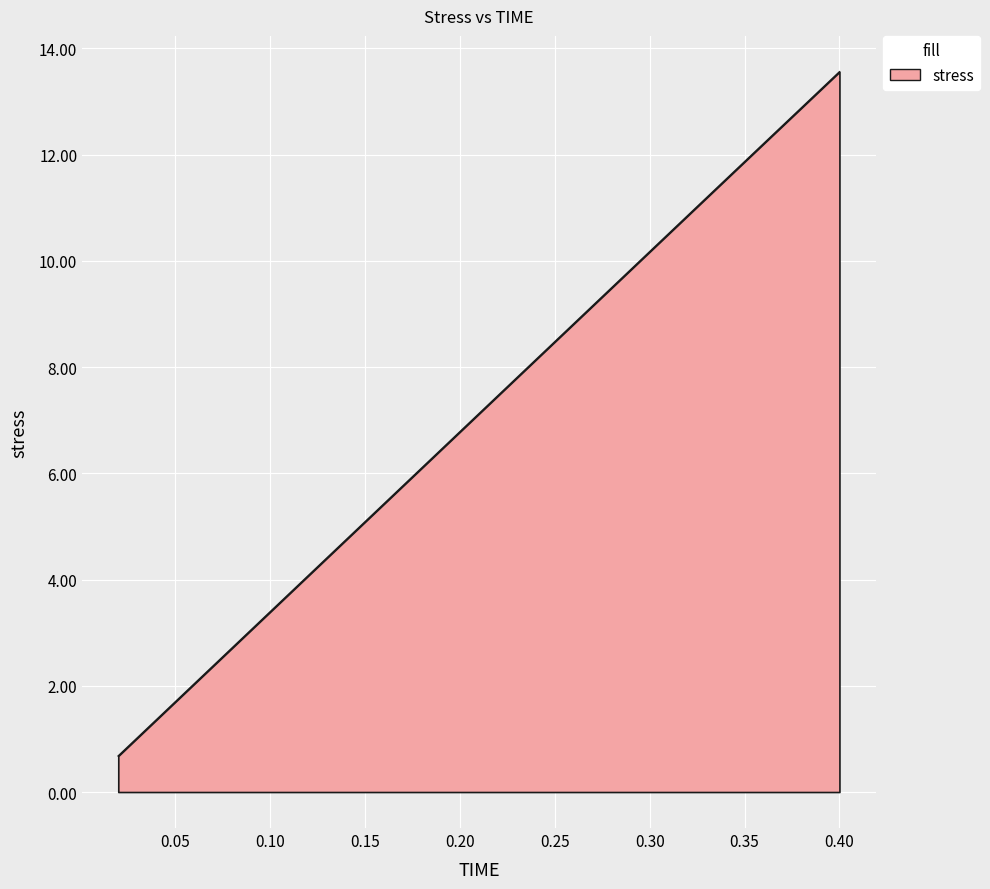

Reading left to right, extract all data points from this chart.

0.7	1.4	2.0	2.7	3.4	4.1	4.7	5.4	6.1	6.8	7.5	8.1	8.8	9.5	10.2	10.8	11.5	12.2	12.9	13.6